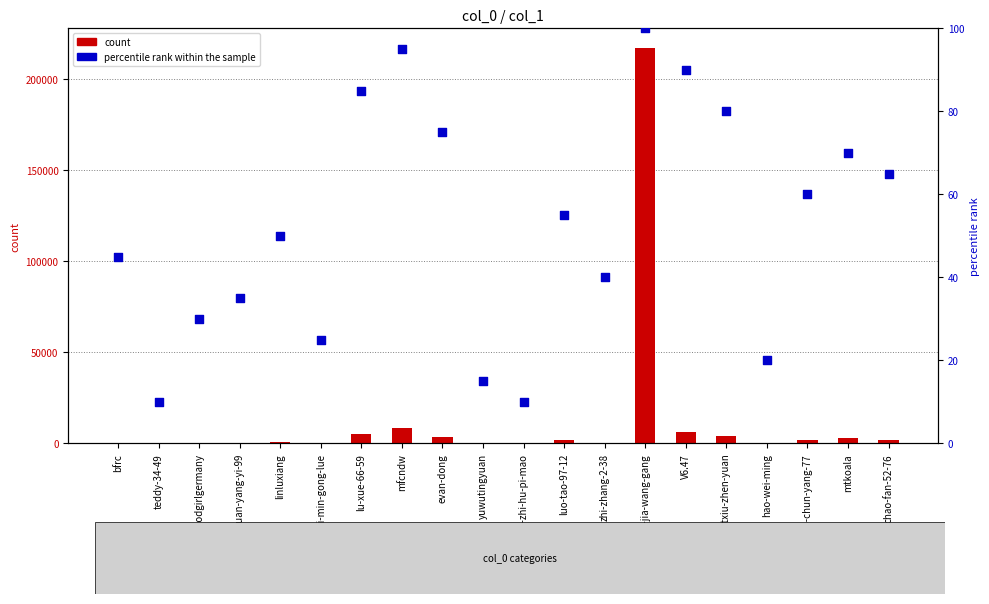

Which series has the widest spread of Y values?

count